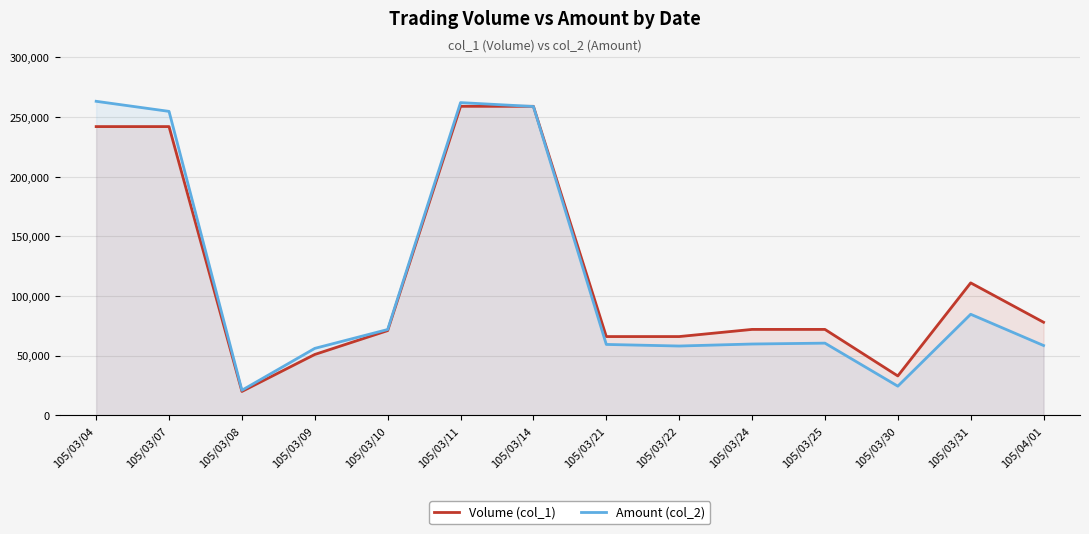

Reading left to right, extract all data points from this chart.

Volume (col_1): 105/03/04=242000	105/03/07=242000	105/03/08=20000	105/03/09=51000	105/03/10=71000	105/03/11=259000	105/03/14=259000	105/03/21=66000	105/03/22=66000	105/03/24=72000	105/03/25=72000	105/03/30=33000	105/03/31=111000	105/04/01=78000
Amount (col_2): 105/03/04=263200	105/03/07=254750	105/03/08=21000	105/03/09=56100	105/03/10=71910	105/03/11=262110	105/03/14=258840	105/03/21=59400	105/03/22=58080	105/03/24=59760	105/03/25=60490	105/03/30=24420	105/03/31=84690	105/04/01=58500